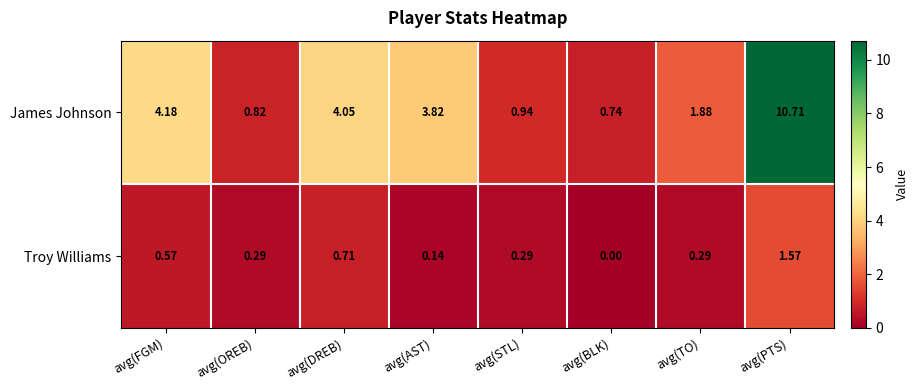

At which label is Troy Williams closest to 0?

avg(BLK)